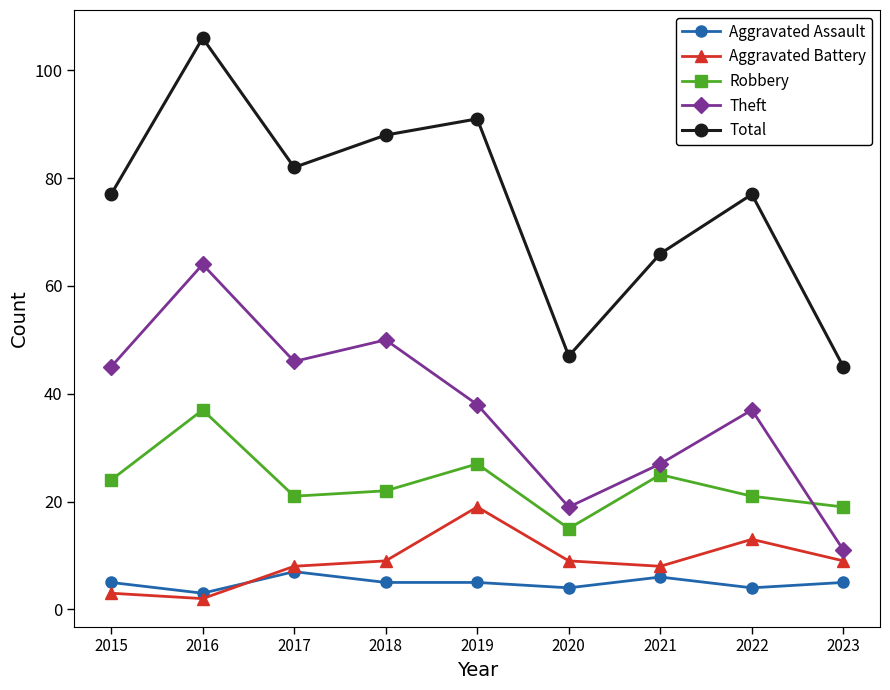

True or false: Aggravated Assault has a value of 3 at 2016.

True